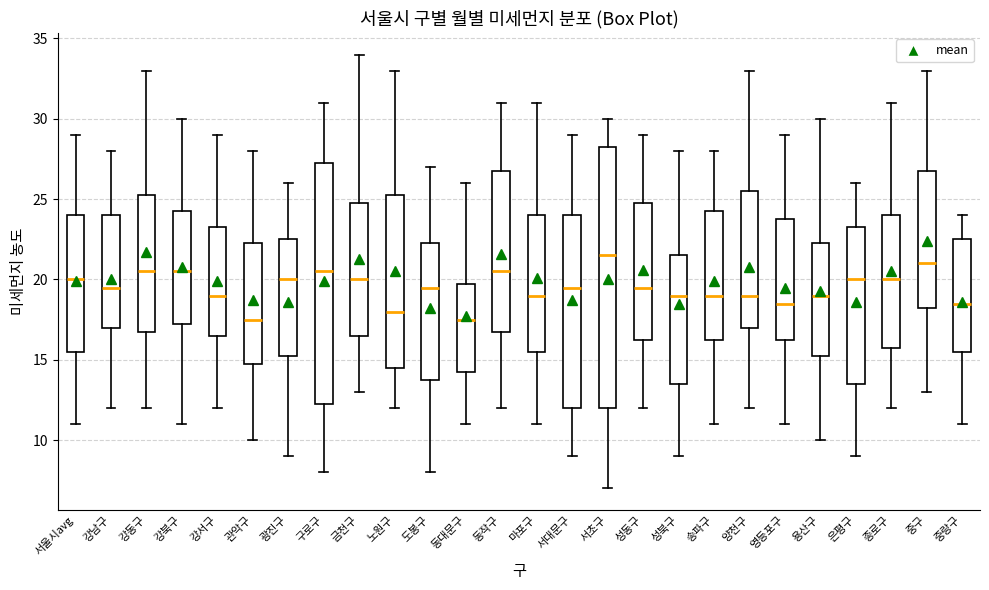

Comparing the boxes themselves (not the whiskers), which one is the tallest?

서초구